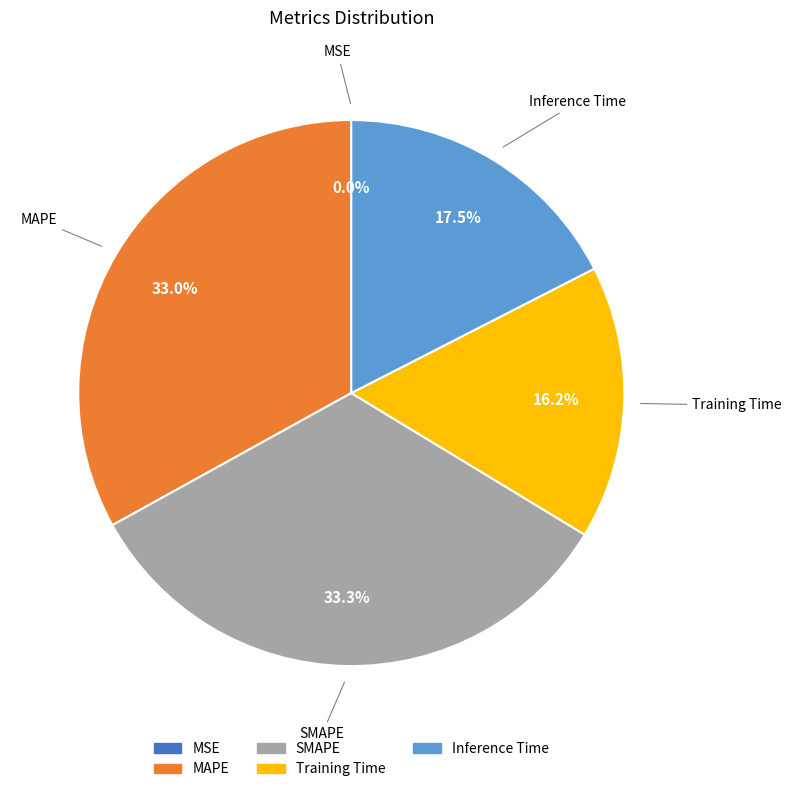

Which has a higher value, Training Time or MAPE?

MAPE